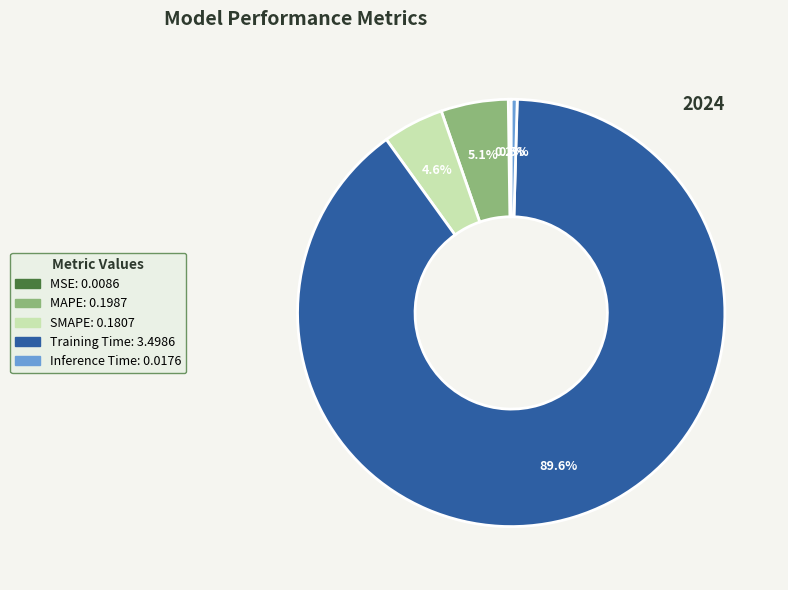

Between MAPE and Training Time, which is larger?

Training Time